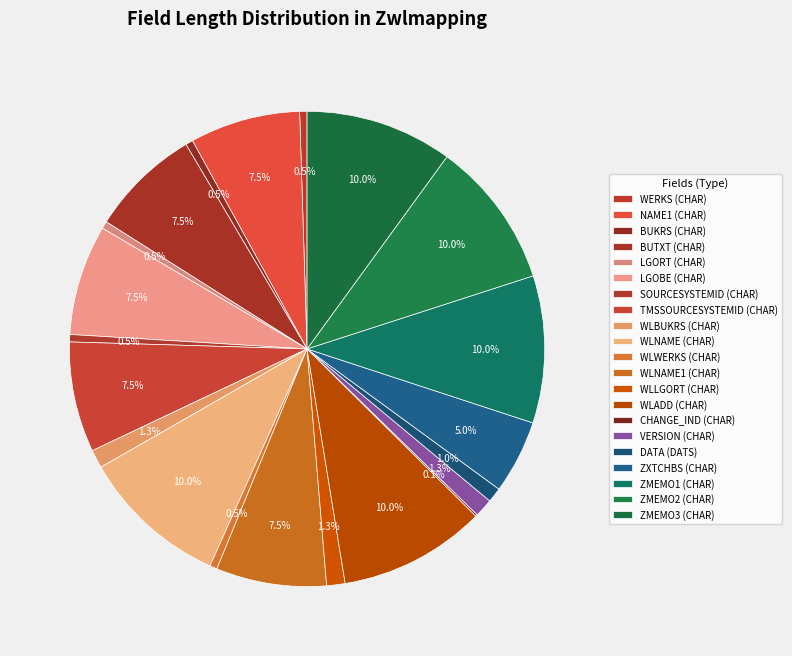

What is the change in value from WLNAME (CHAR) to WLLGORT (CHAR)?

-70